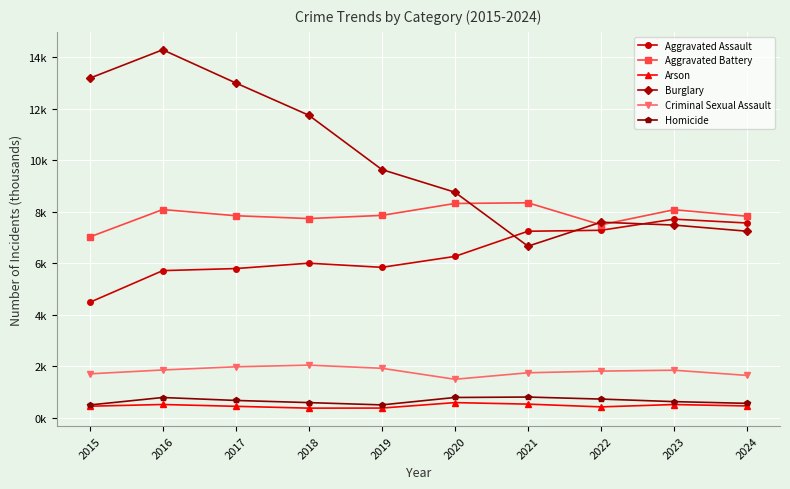

True or false: Aggravated Assault and Homicide cross at least once.

False